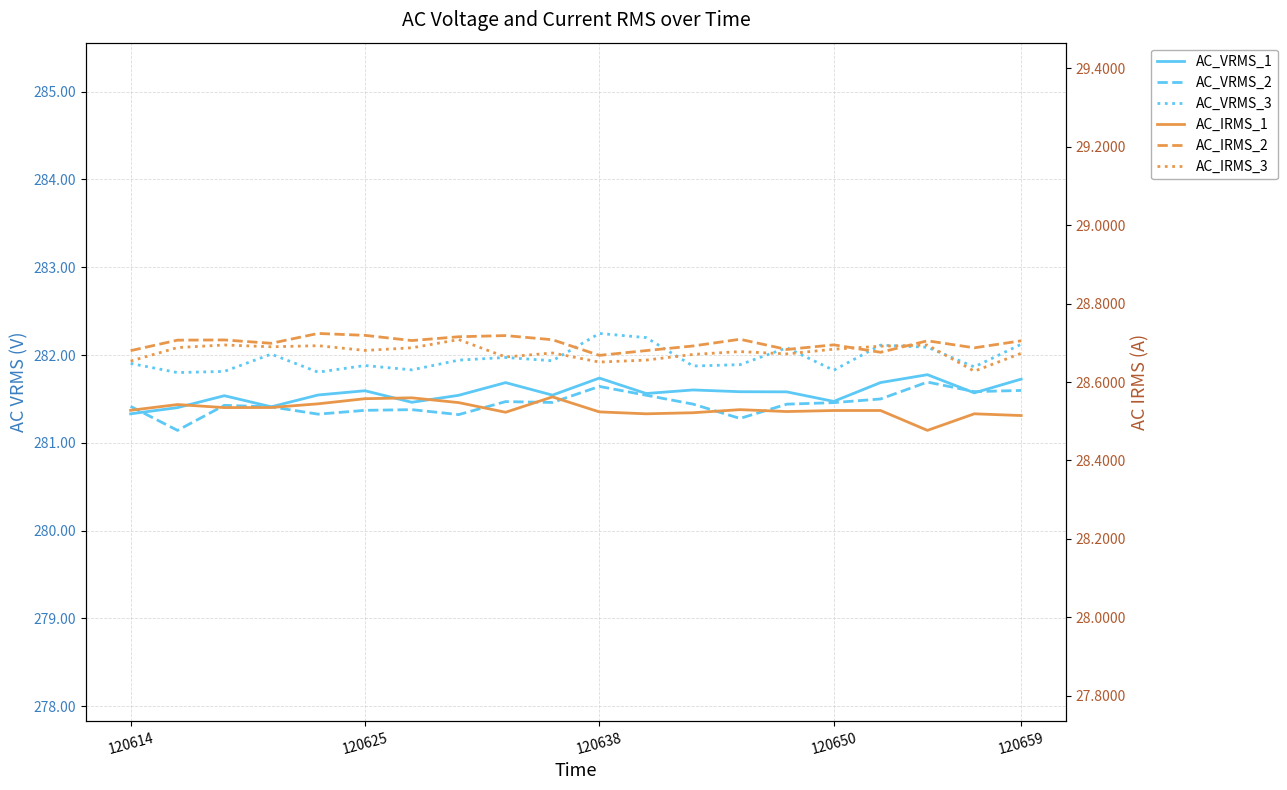

What is the total value across all series at 11?

931.2